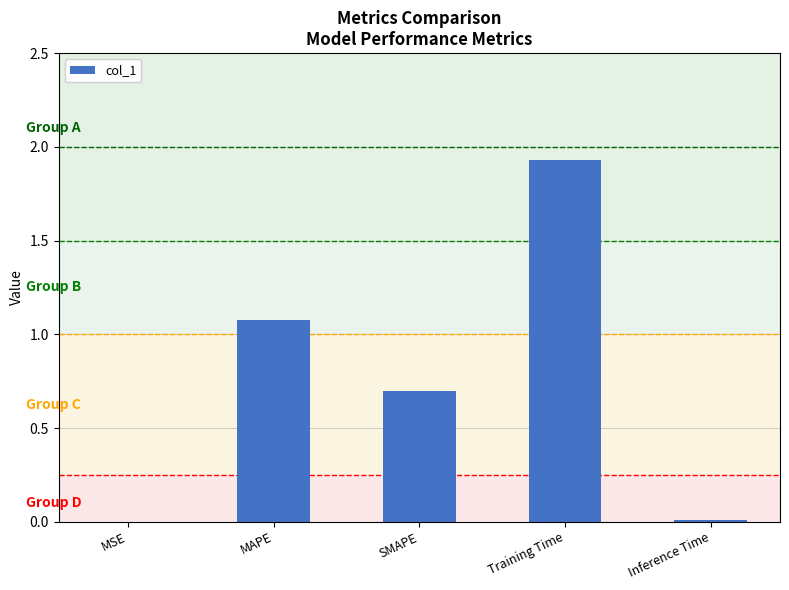

Which has a higher value, MAPE or Inference Time?

MAPE